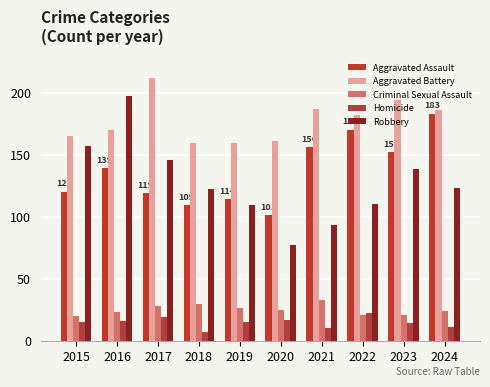

Between 2018 and 2019, which series saw the biggest shift?

Robbery